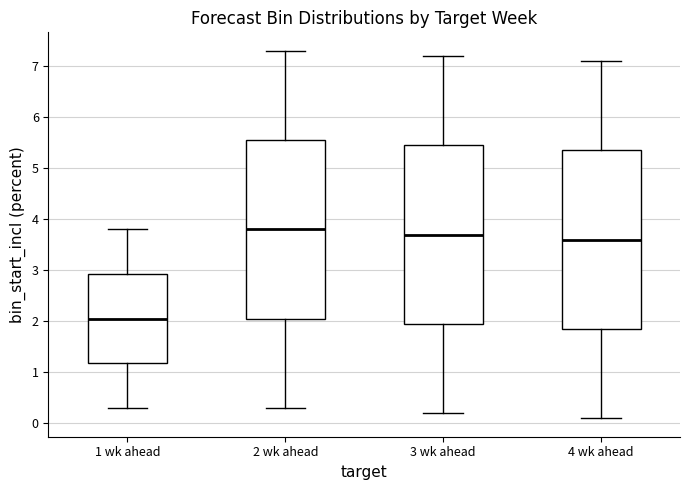

Reading left to right, transcribe this box plot: for each box, give where its median line is, the range the box spans, and where its two whiskers end, as read against the y-axis. The values are not printed on the chart, so give them approximately, as read against the axis.

1 wk ahead: median 2.1, box 1.2 to 2.9, whiskers 0.3 to 3.8
2 wk ahead: median 3.8, box 2.1 to 5.6, whiskers 0.3 to 7.3
3 wk ahead: median 3.7, box 2.0 to 5.5, whiskers 0.2 to 7.2
4 wk ahead: median 3.6, box 1.9 to 5.4, whiskers 0.1 to 7.1